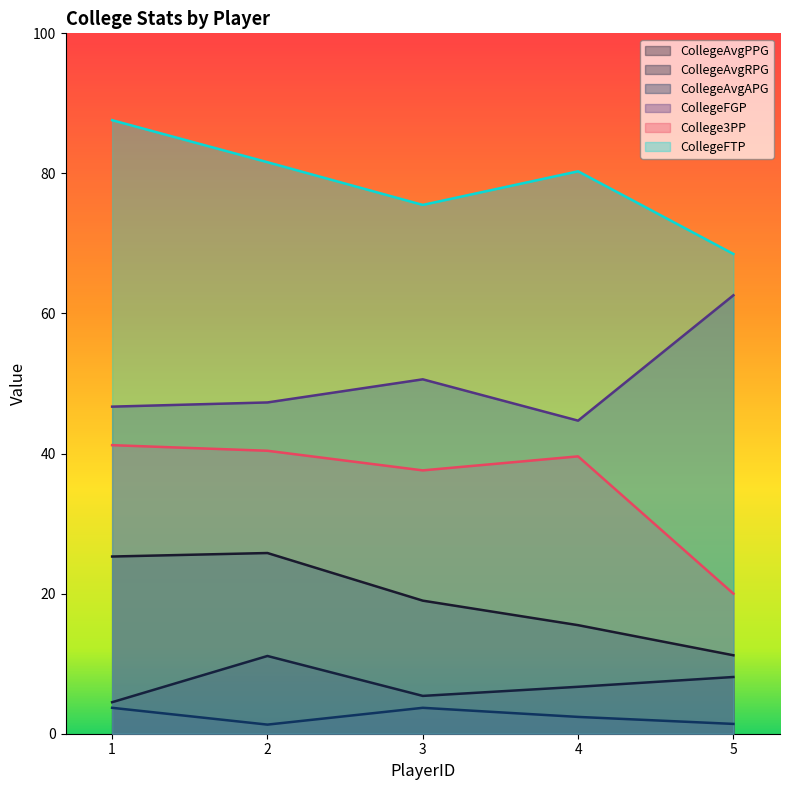

What is the difference between the College3PP values at 4 and 5?

19.6